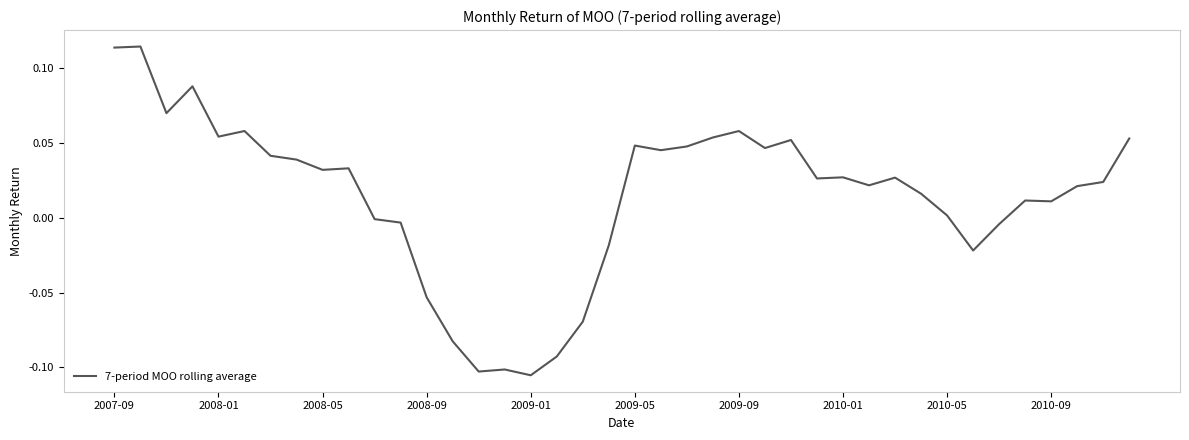

Where does the data first go above 0?

2007-09